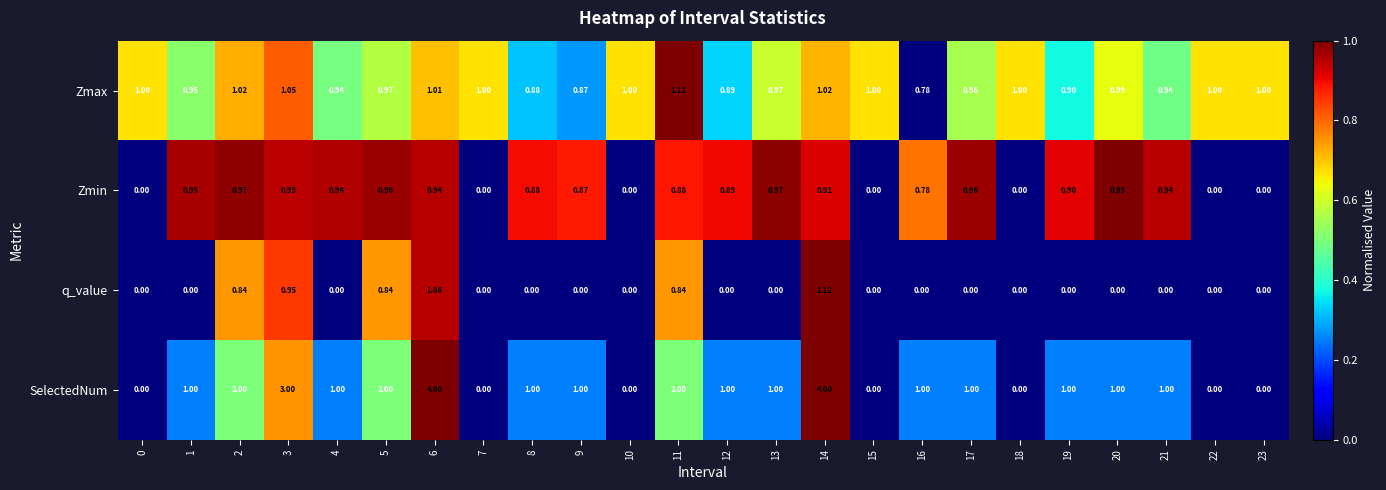

Which series changed the most between 3 and 17?

SelectedNum